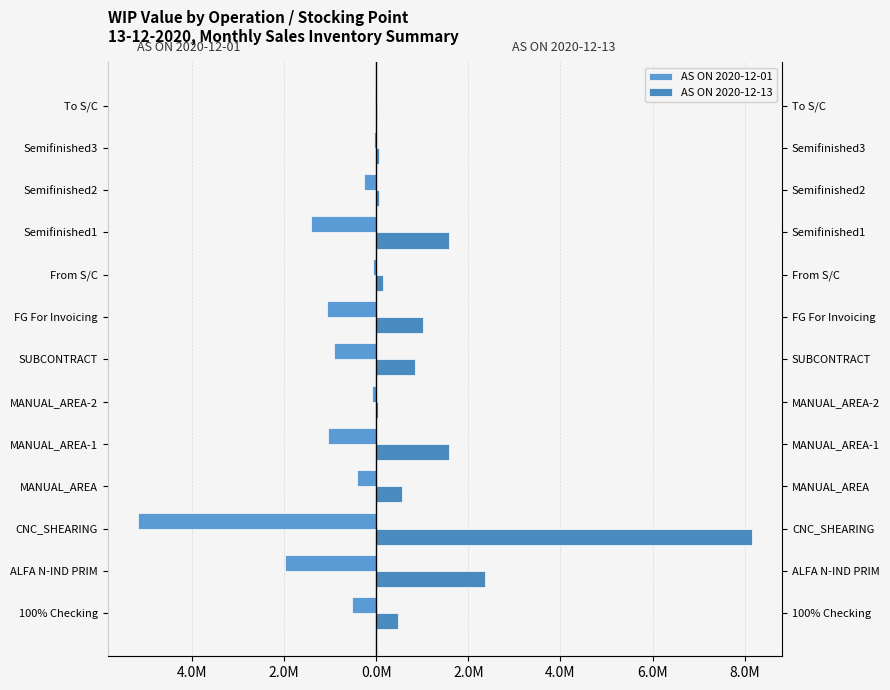

At ALFA N-IND PRIM, list the series in order from smallest to largest.

AS ON 2020-12-01, AS ON 2020-12-13